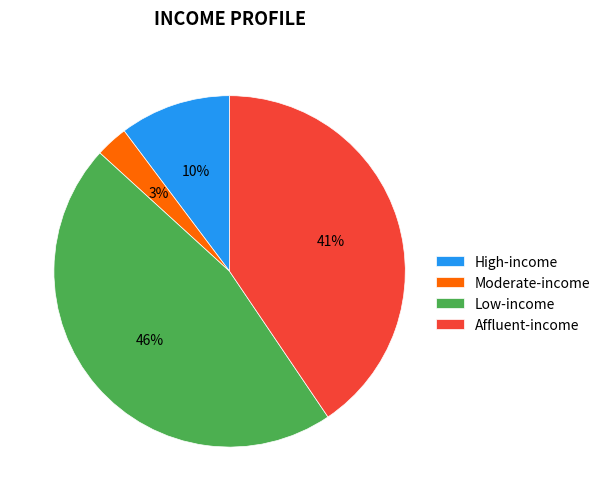

To the nearest percent, what is the difference between the largest and smallest slice percentages?

43%